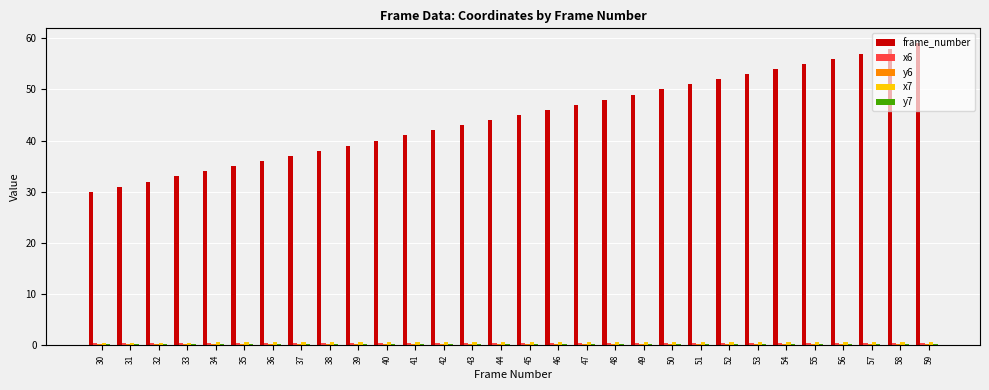

The value of frame_number at 54 is 15.7. True or false?

False